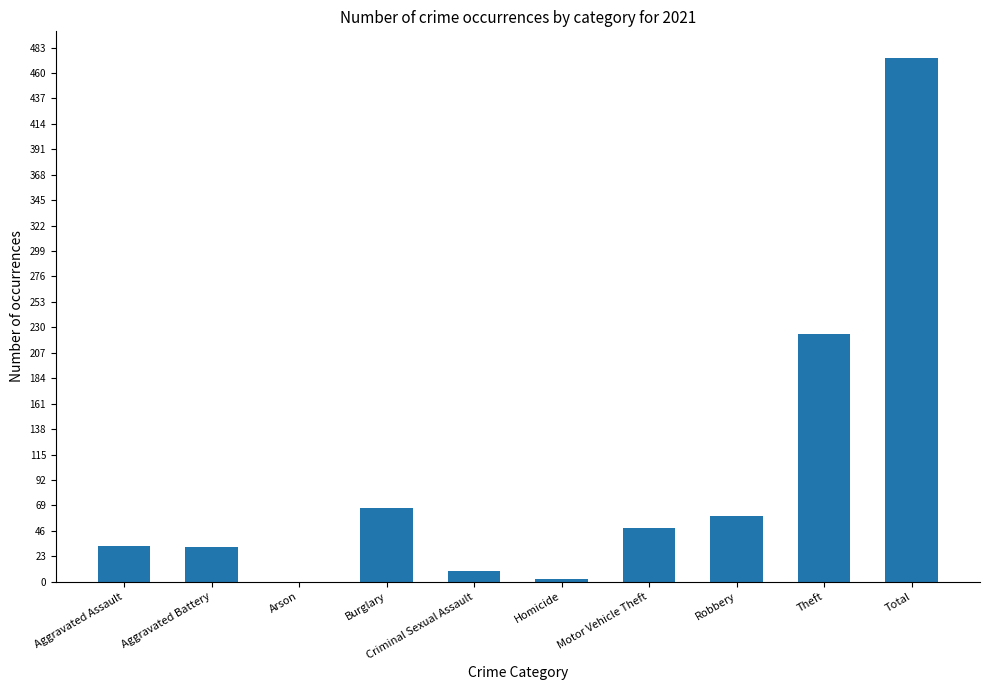

What is the sum of the values at Total and Theft?

698